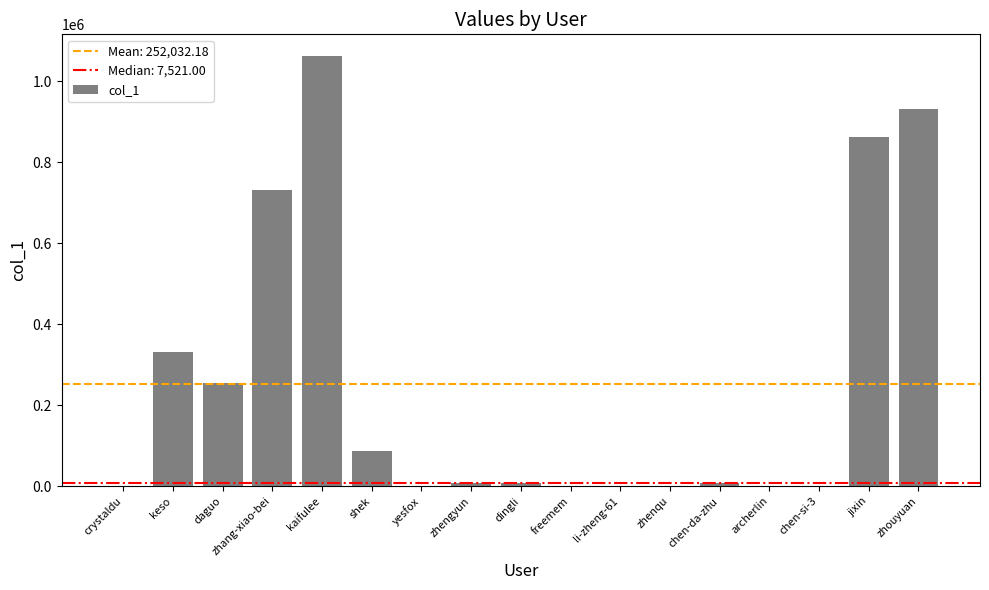

What is the sum of all values?

4284547